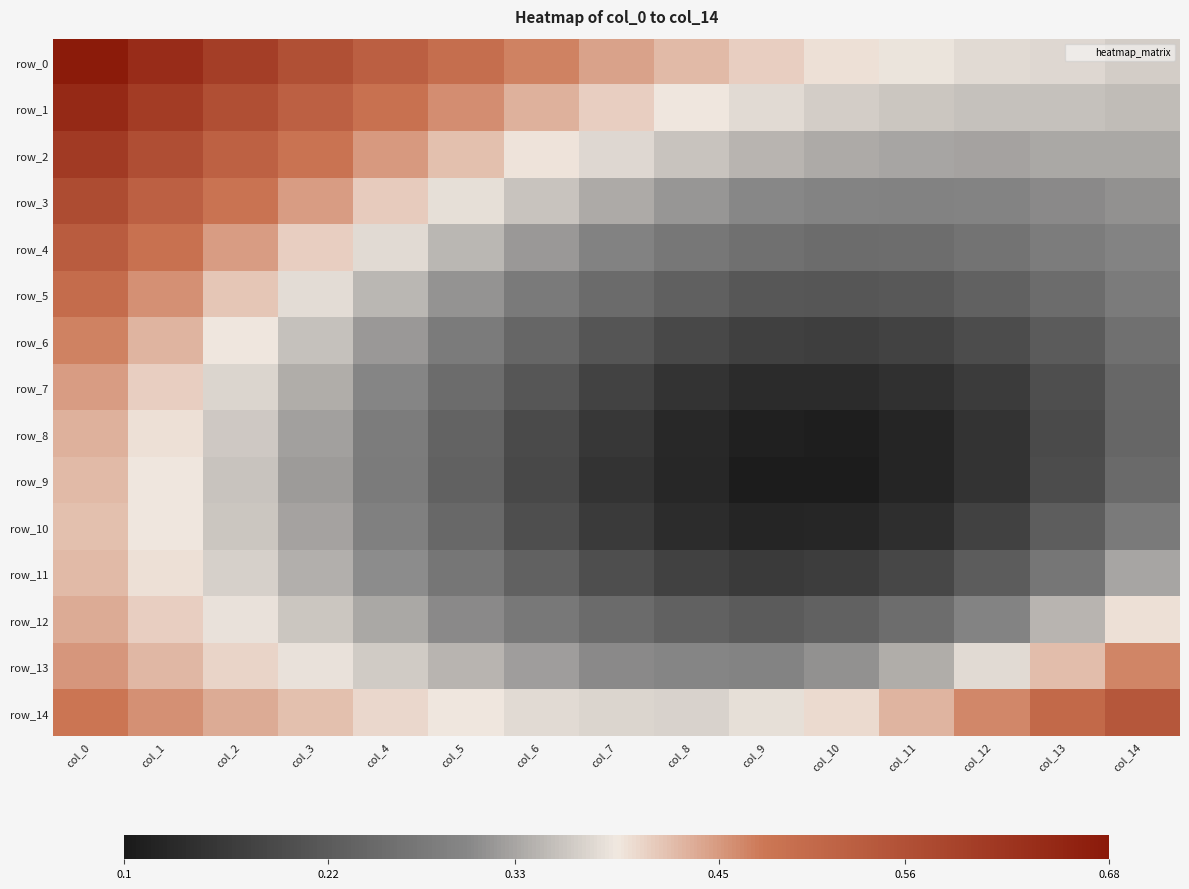

Reading left to right, list all the values displayed in this chart.

row_0: 0.7	0.6	0.6	0.6	0.5	0.5	0.5	0.4	0.4	0.4	0.4	0.4	0.4	0.4	0.4
row_1: 0.6	0.6	0.6	0.5	0.5	0.5	0.4	0.4	0.4	0.4	0.4	0.4	0.4	0.4	0.4
row_2: 0.6	0.6	0.5	0.5	0.5	0.4	0.4	0.4	0.4	0.3	0.3	0.3	0.3	0.3	0.3
row_3: 0.6	0.5	0.5	0.4	0.4	0.4	0.4	0.3	0.3	0.3	0.3	0.3	0.3	0.3	0.3
row_4: 0.5	0.5	0.4	0.4	0.4	0.3	0.3	0.3	0.3	0.3	0.3	0.3	0.3	0.3	0.3
row_5: 0.5	0.5	0.4	0.4	0.3	0.3	0.3	0.2	0.2	0.2	0.2	0.2	0.2	0.3	0.3
row_6: 0.5	0.4	0.4	0.4	0.3	0.3	0.2	0.2	0.2	0.2	0.2	0.2	0.2	0.2	0.3
row_7: 0.4	0.4	0.4	0.3	0.3	0.3	0.2	0.2	0.1	0.1	0.1	0.1	0.2	0.2	0.2
row_8: 0.4	0.4	0.4	0.3	0.3	0.2	0.2	0.2	0.1	0.1	0.1	0.1	0.1	0.2	0.2
row_9: 0.4	0.4	0.4	0.3	0.3	0.2	0.2	0.1	0.1	0.1	0.1	0.1	0.1	0.2	0.2
row_10: 0.4	0.4	0.4	0.3	0.3	0.2	0.2	0.2	0.1	0.1	0.1	0.1	0.2	0.2	0.3
row_11: 0.4	0.4	0.4	0.3	0.3	0.3	0.2	0.2	0.2	0.2	0.2	0.2	0.2	0.3	0.3
row_12: 0.4	0.4	0.4	0.4	0.3	0.3	0.3	0.2	0.2	0.2	0.2	0.3	0.3	0.3	0.4
row_13: 0.5	0.4	0.4	0.4	0.4	0.3	0.3	0.3	0.3	0.3	0.3	0.3	0.4	0.4	0.5
row_14: 0.5	0.5	0.4	0.4	0.4	0.4	0.4	0.4	0.4	0.4	0.4	0.4	0.5	0.5	0.5